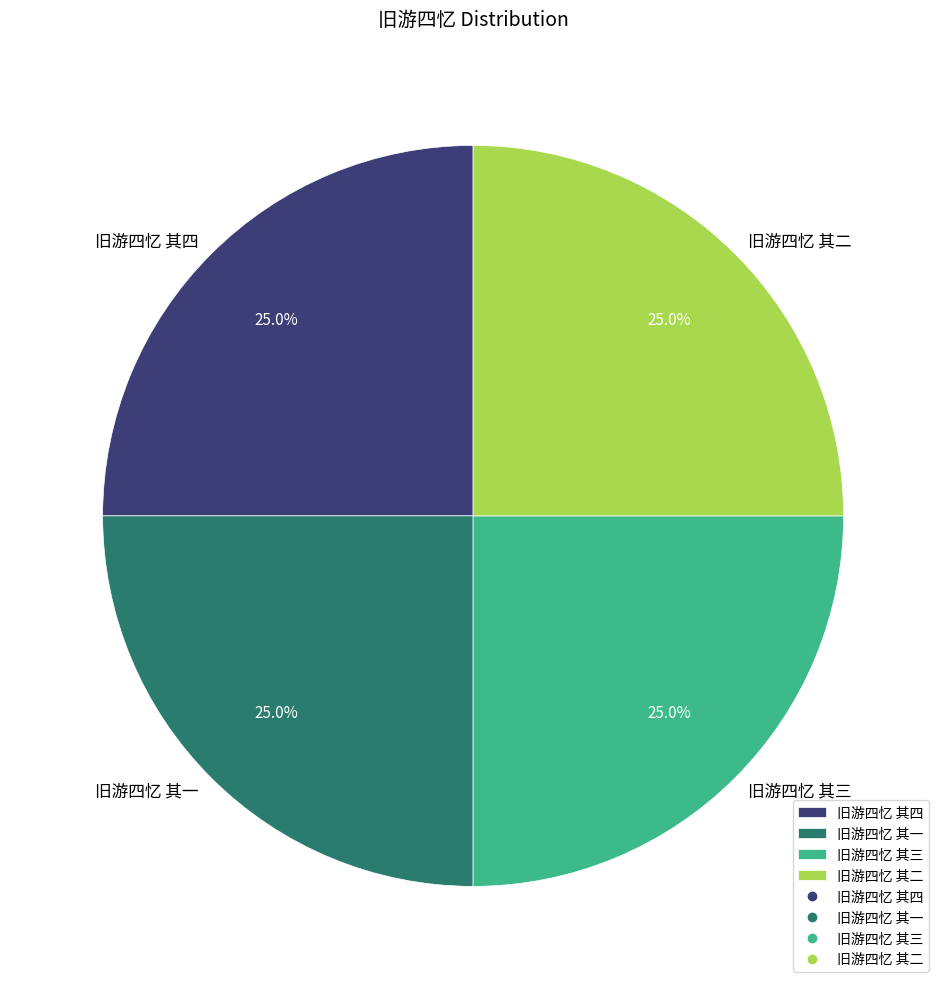

To the nearest percent, what is the combined percentage of 旧游四忆 其三 and 旧游四忆 其一?

50%